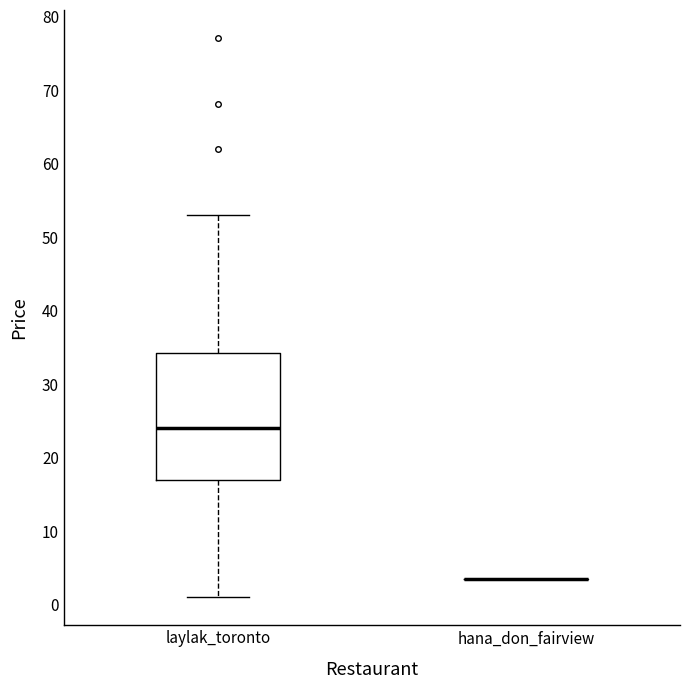

Reading left to right, read every box against the y-axis: the position of its median line, the range the box covers, and the ends of its whiskers. The values are not printed on the chart, so give them approximately, as read against the axis.

laylak_toronto: median 24, box 17 to 34, whiskers 1 to 53
hana_don_fairview: box collapsed to a line at 4, whiskers 4 to 4